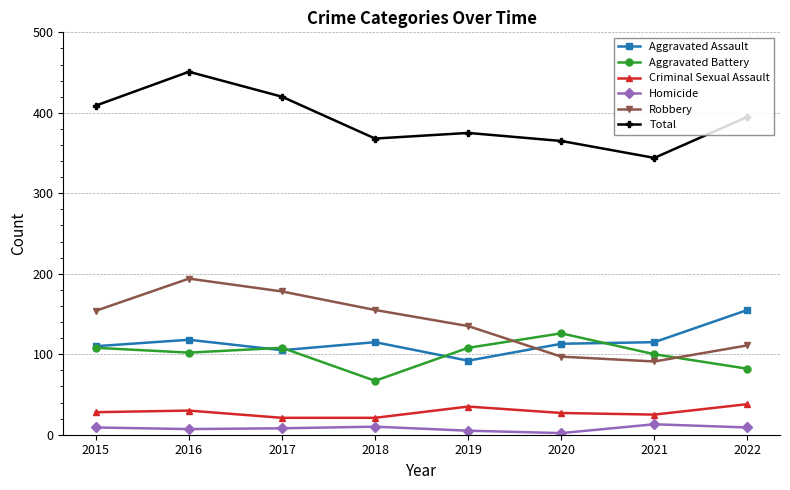

What is the sum of all Robbery values?

1115